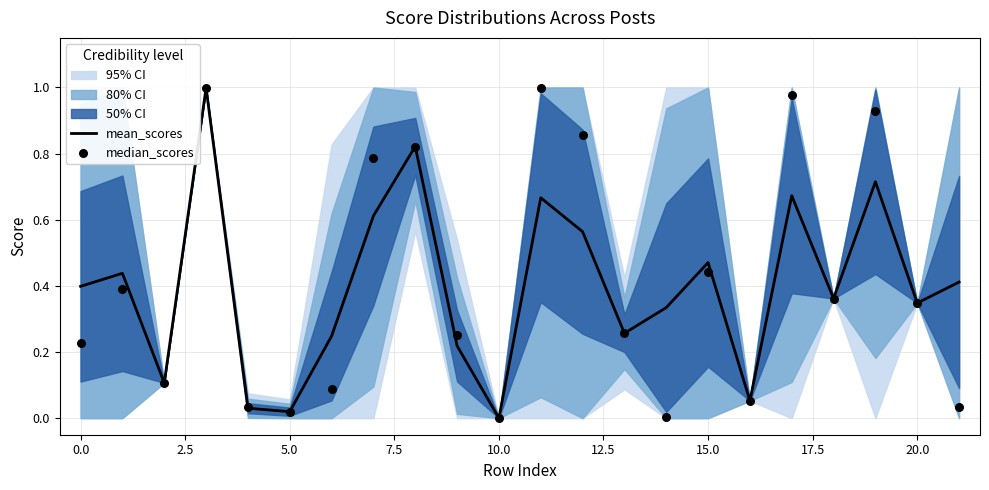

Which series has the largest Y range (max minus min)?

median_scores